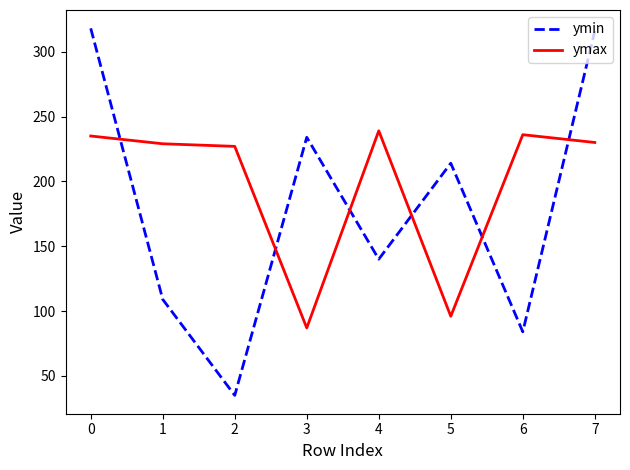

What is the spread (max minus min) of values at 0?

83